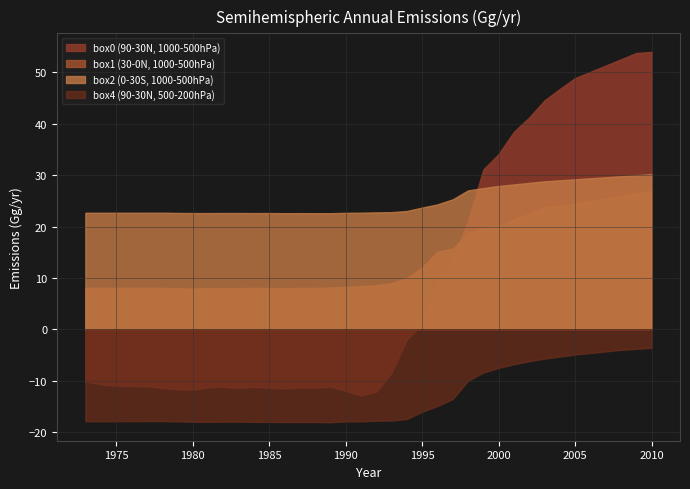

List the series in order of their peak value, highest first.

box0, box2, box1, box4